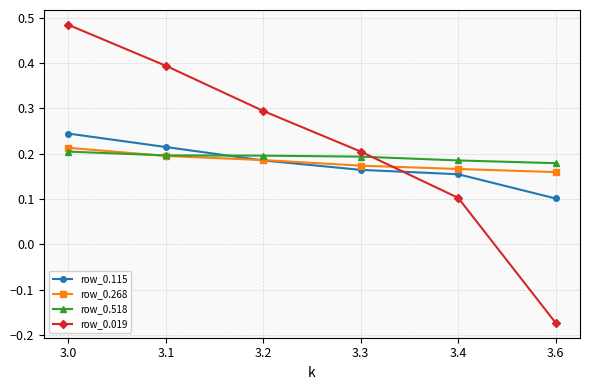

What is the difference between the row_0.115 values at 3.2 and 3.0?

0.1